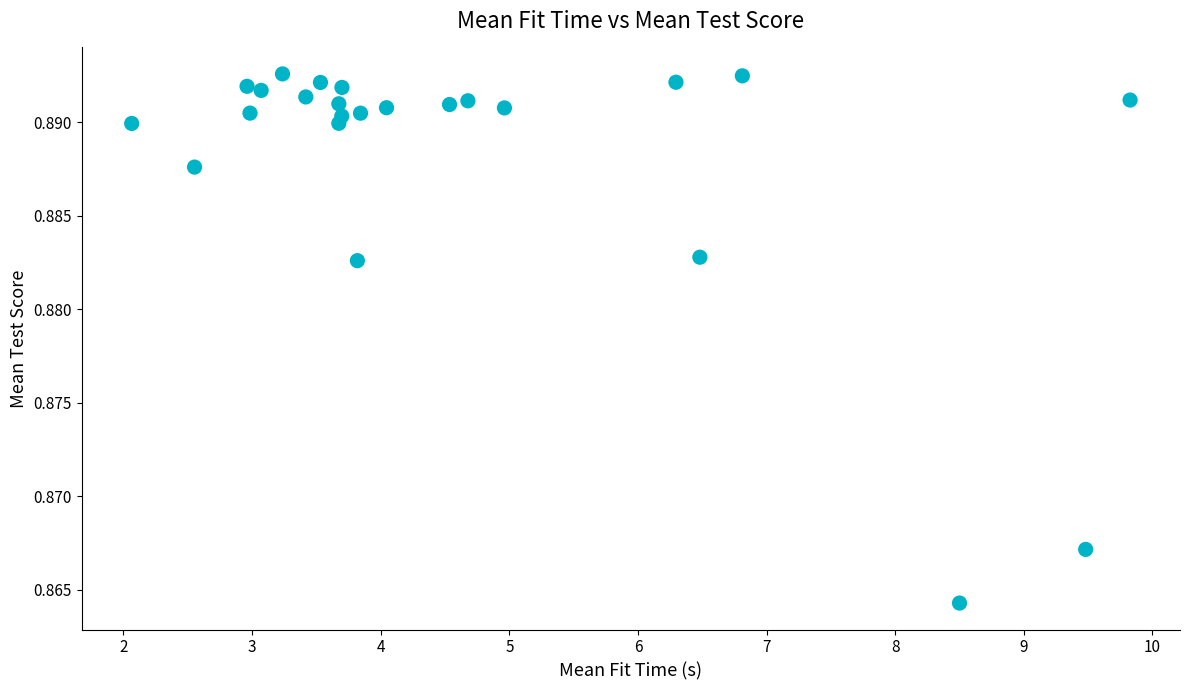

What is the range of X values (max minus min)?

7.8